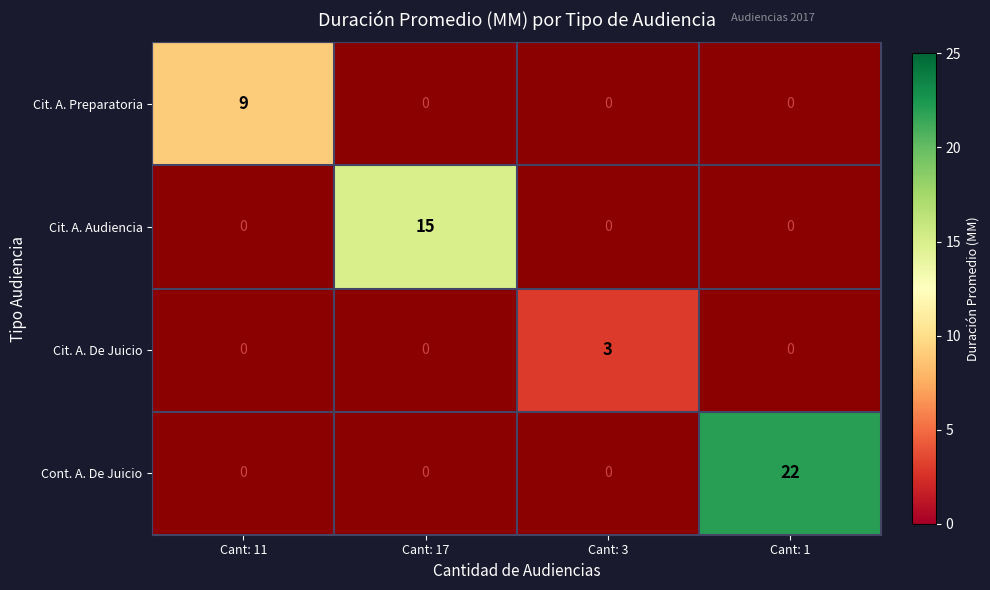

At how many categories does at least one series exceed 20?

1